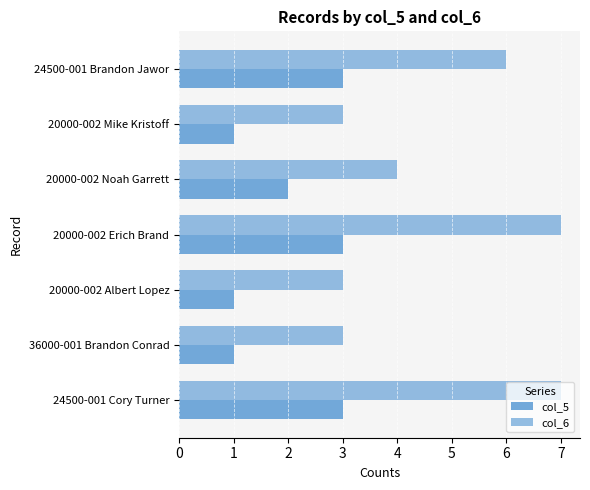

How many categories are shown in the chart?

7